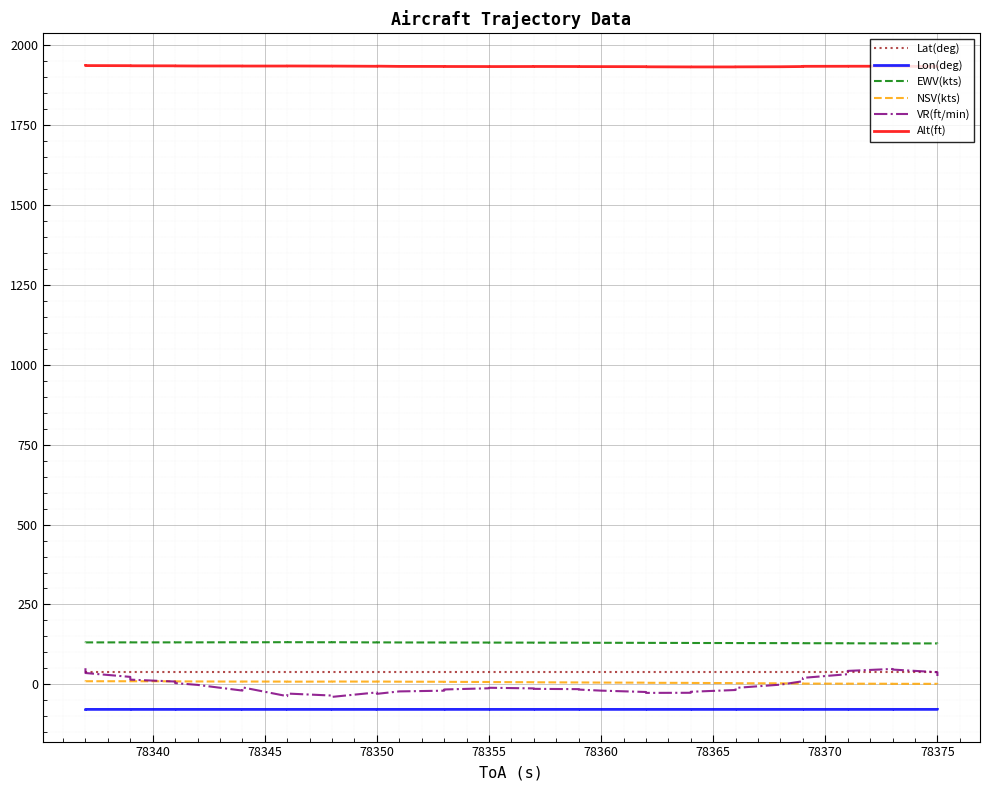

Reading left to right, list all the values displayed in this chart.

Lat(deg): 38.8	38.8	38.8	38.8	38.8	38.8	38.8	38.8	38.8	38.8	38.8	38.8	38.8	38.8	38.8	38.8	38.8	38.8	38.8	38.8	38.8	38.8	38.8	38.8	38.8	38.8	38.8	38.8	38.8	38.8	38.8	38.8	38.8	38.8	38.8	38.8	38.8	38.8	38.8	38.8
Lon(deg): -78.2	-78.2	-78.2	-78.2	-78.2	-78.2	-78.2	-78.2	-78.2	-78.2	-78.2	-78.2	-78.2	-78.2	-78.2	-78.2	-78.2	-78.2	-78.2	-78.2	-78.1	-78.1	-78.1	-78.1	-78.1	-78.1	-78.1	-78.1	-78.1	-78.1	-78.1	-78.1	-78.1	-78.1	-78.1	-78.1	-78.1	-78.1	-78.1	-78.1
EWV(kts): 131.3	131.4	131.5	131.4	131.5	131.5	131.5	131.8	131.6	132.1	132.0	131.7	132.0	131.3	131.5	131.2	131.1	131.0	130.9	130.8	130.7	130.6	130.4	130.3	130.2	130.0	129.9	129.7	129.5	129.4	129.3	129.1	128.9	128.8	128.7	128.5	128.4	128.3	128.2	128.1
NSV(kts): 9.4	9.9	9.9	9.9	9.7	9.4	9.2	8.8	9.0	8.8	8.5	8.8	9.0	8.7	9.0	8.5	8.2	8.0	7.5	7.3	6.8	6.6	6.2	6.1	5.7	5.4	5.0	4.8	4.5	4.1	3.6	3.4	2.7	2.5	2.2	2.2	2.0	1.8	1.8	1.8
VR(ft/min): 50.6	35.6	23.5	14.9	8.9	4.1	-1.6	-19.3	-9.3	-36.8	-28.6	-34.9	-39.0	-25.0	-29.5	-21.9	-19.7	-15.9	-12.1	-10.5	-12.5	-13.9	-14.8	-16.2	-19.5	-23.7	-26.6	-26.2	-23.0	-17.5	-10.9	-0.8	10.0	20.4	31.9	42.2	48.3	46.4	38.2	26.2
Alt(ft): 1935.9	1935.7	1935.3	1935.0	1934.8	1934.6	1934.4	1934.4	1934.2	1934.3	1934.4	1934.1	1934.1	1933.5	1933.9	1933.1	1933.0	1932.8	1932.6	1932.6	1932.7	1932.9	1932.7	1932.5	1932.4	1932.2	1931.9	1931.5	1931.4	1931.5	1931.6	1932.0	1932.7	1933.3	1933.5	1933.6	1933.6	1933.4	1932.9	1932.3